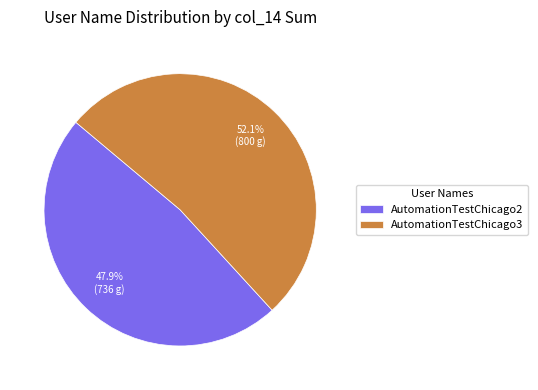

How many segments does this pie chart have?

2